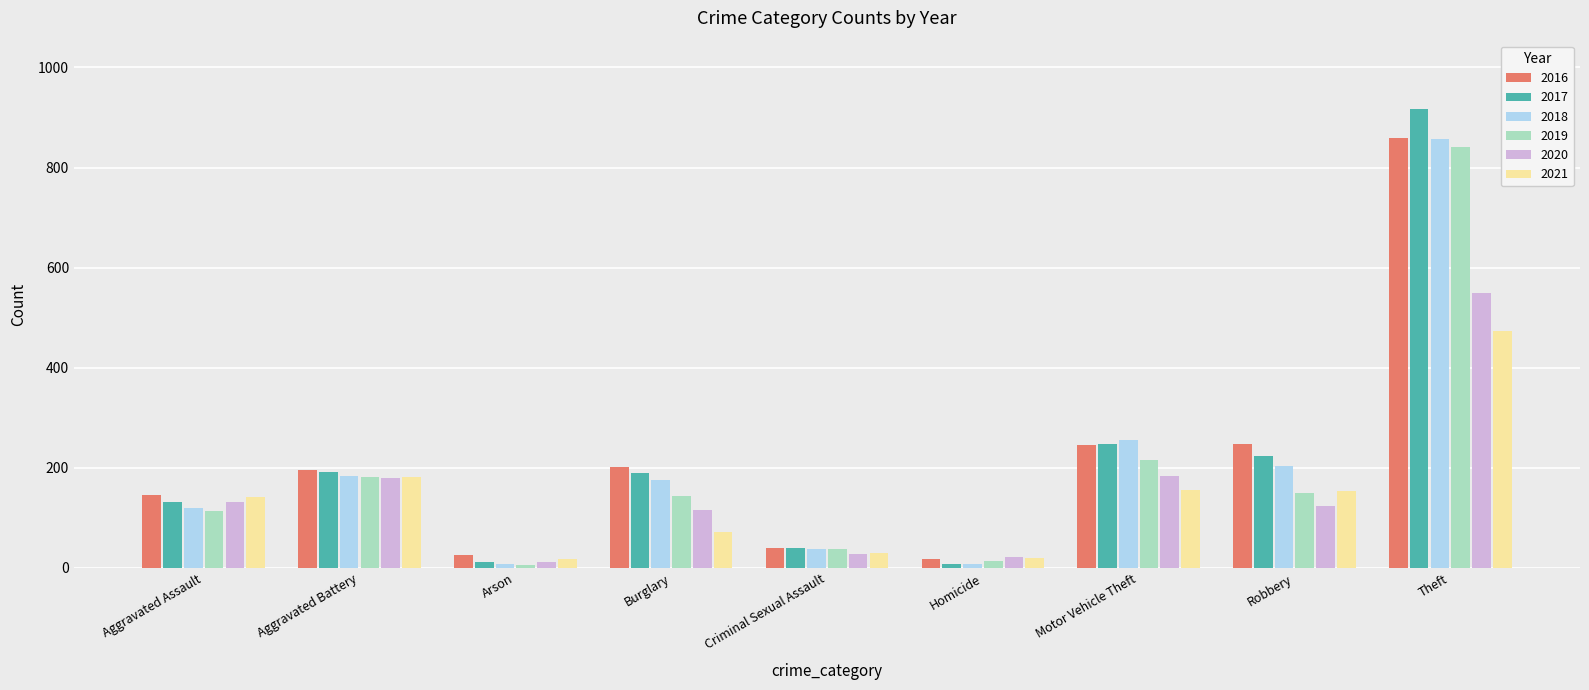

The 2019 series shows 51 at Aggravated Battery. True or false?

False